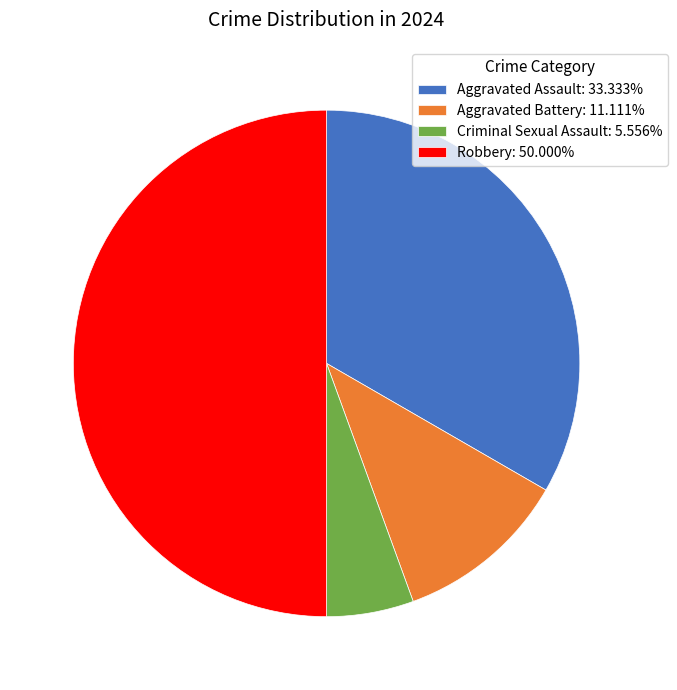

Does Criminal Sexual Assault: 5.556% represent more than half of the total?

No